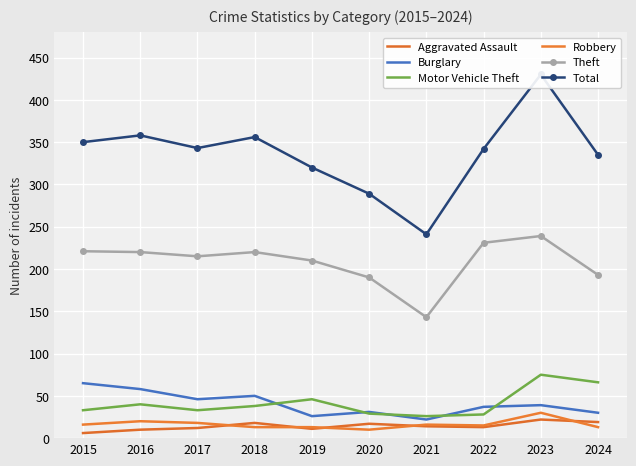

How many data points in Burglary are less than 39?

5